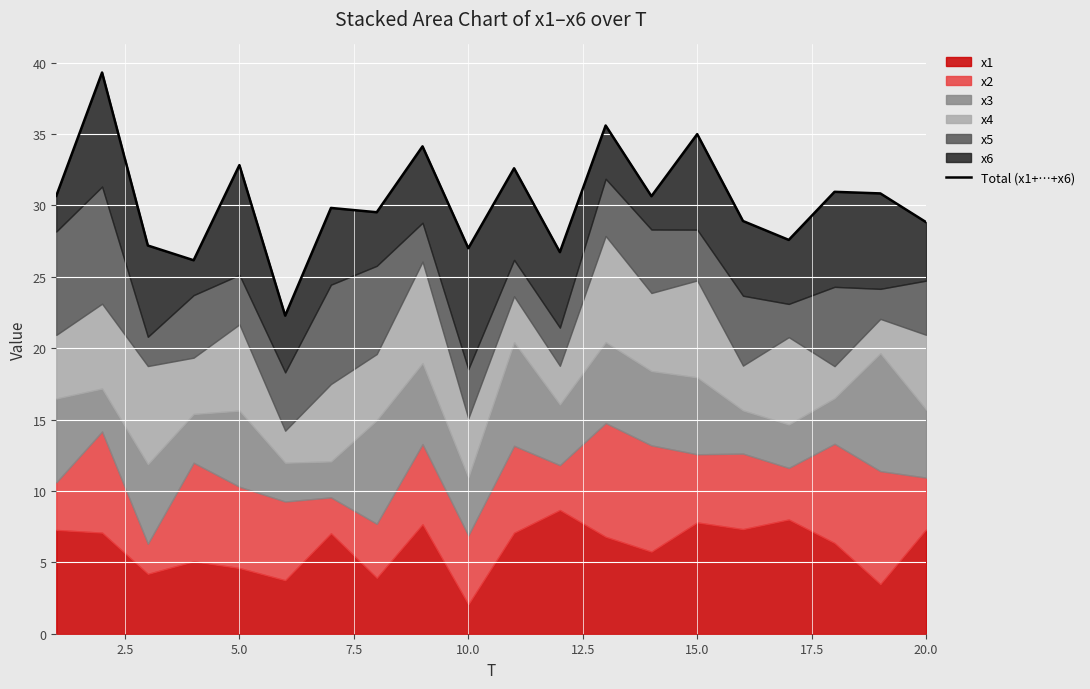

What is the minimum value shown in the chart?

22.3